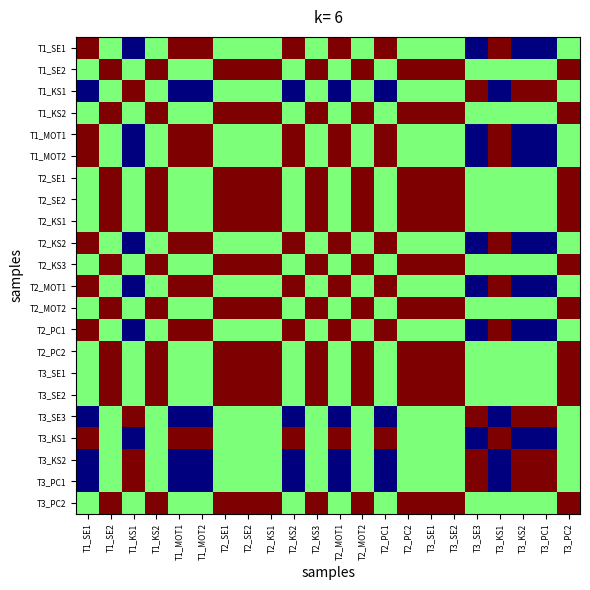

What is the difference between the highest and lowest values at T1_KS2?

1